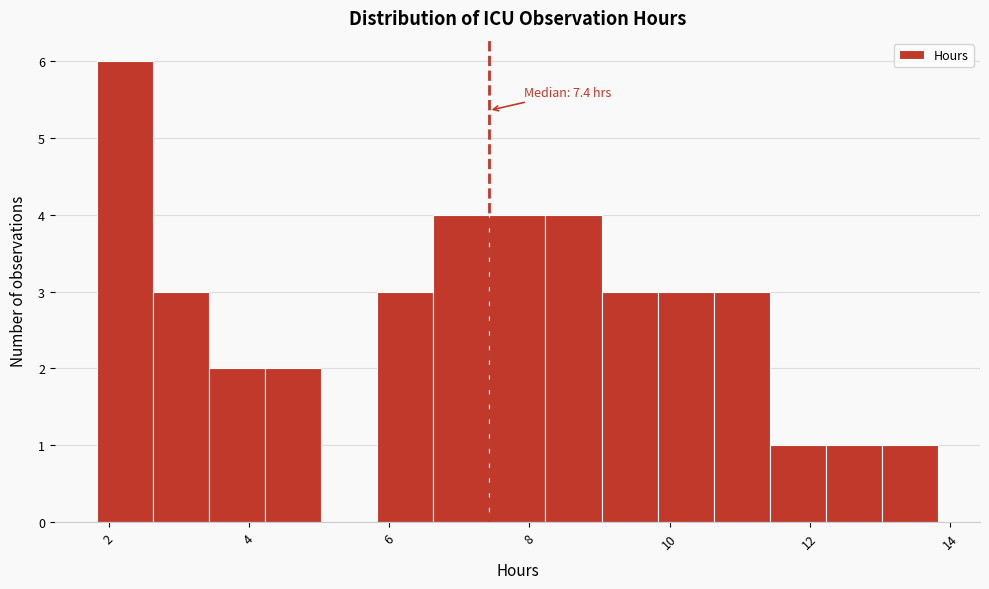

Which range on the x-axis has the tallest bar?

1.8 to 2.6